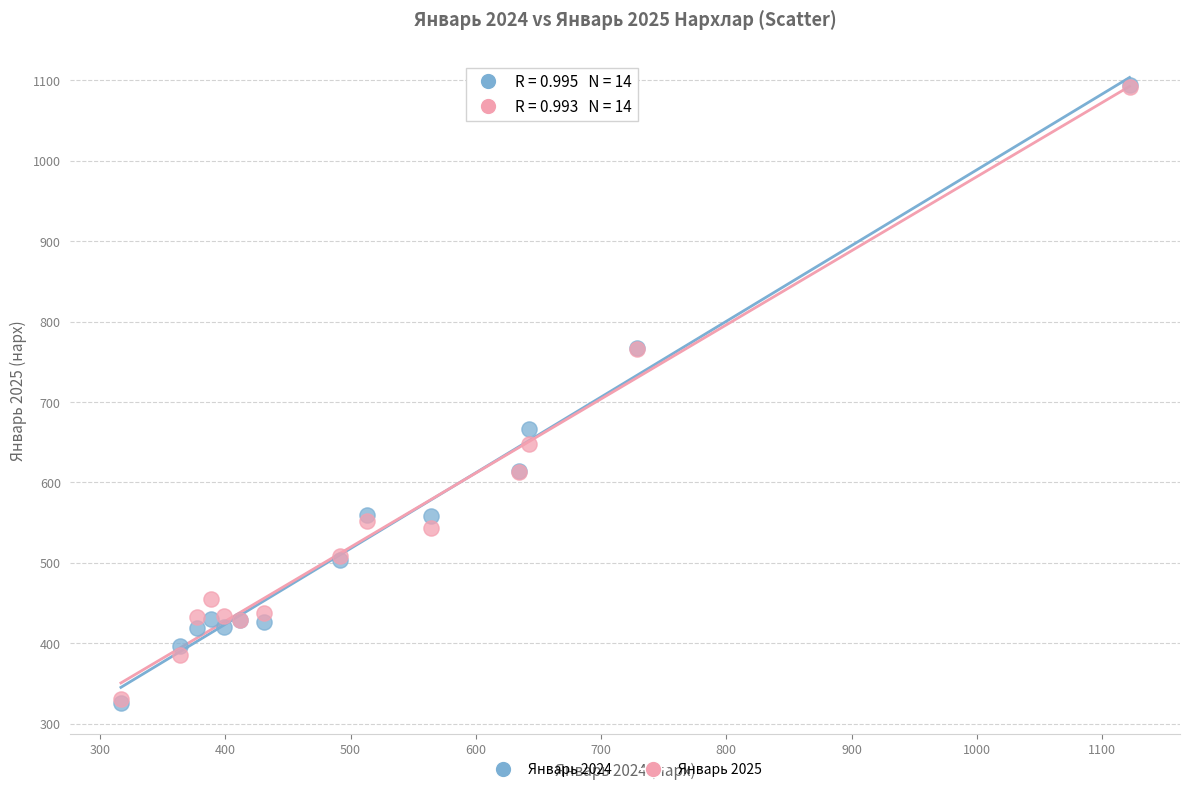

Across all series, what Y value is closest to 709?

666.7